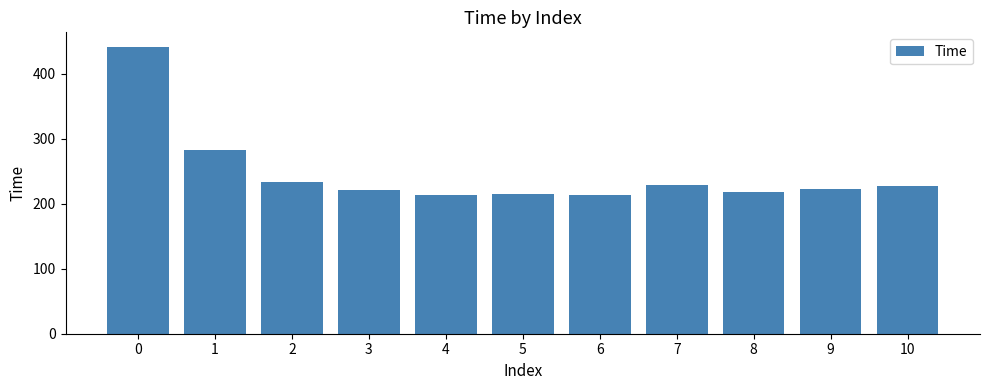

What is the value of the 6th bar from the left?

214.7